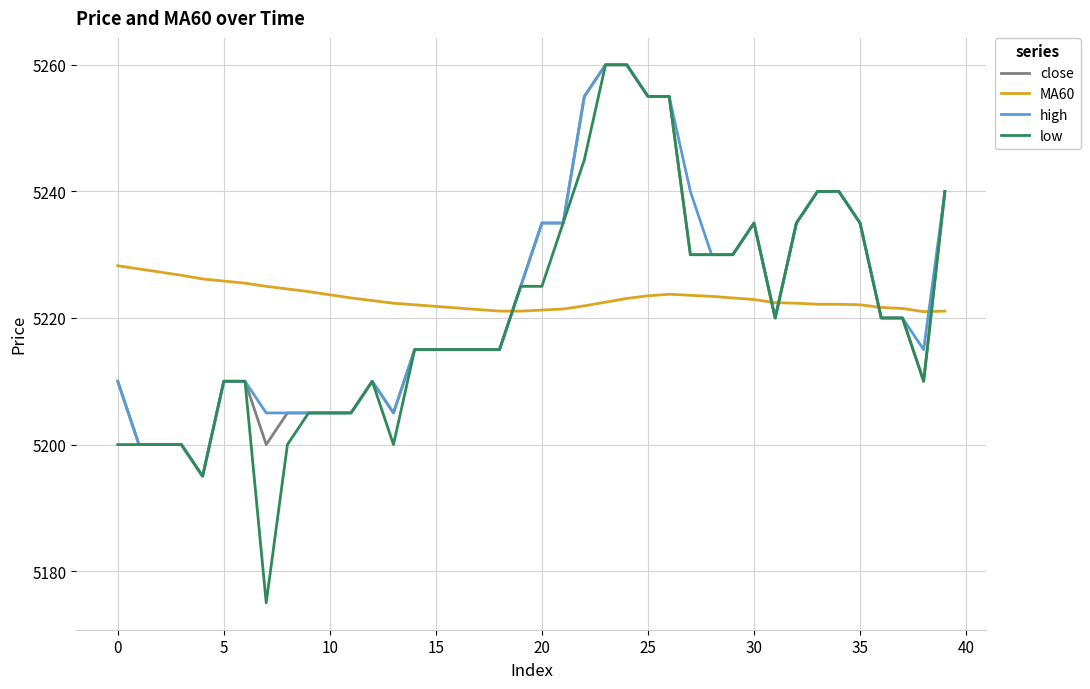

True or false: low and MA60 intersect in this chart.

True